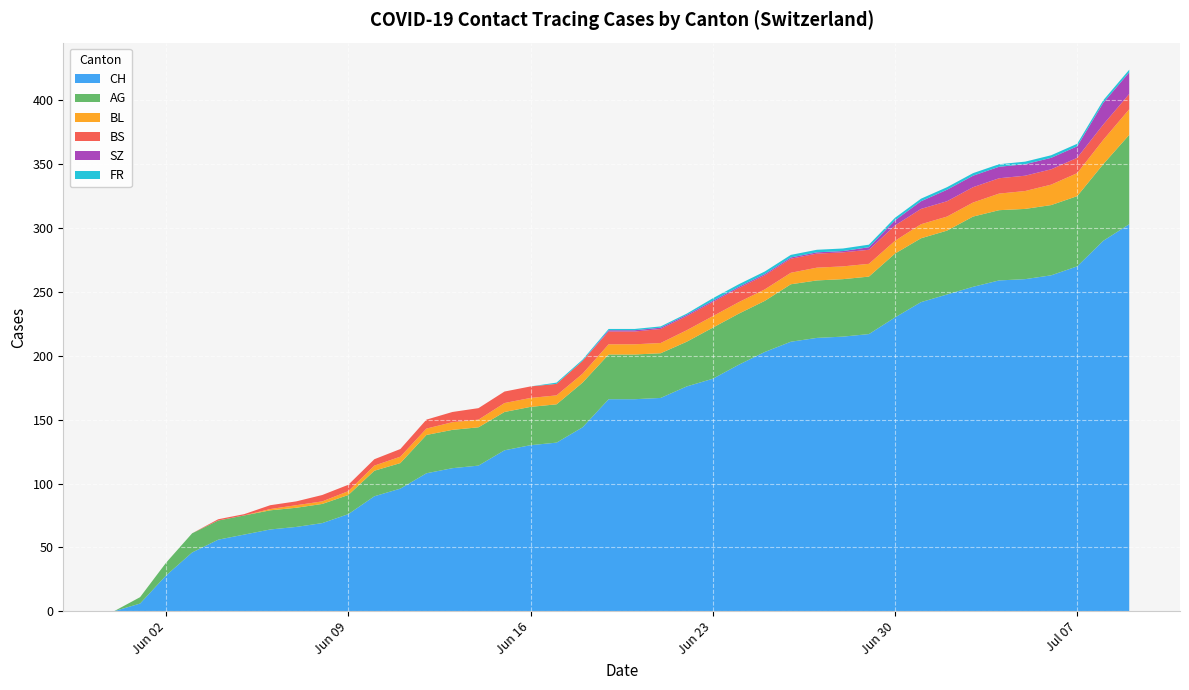

What is the maximum value for CH?

303